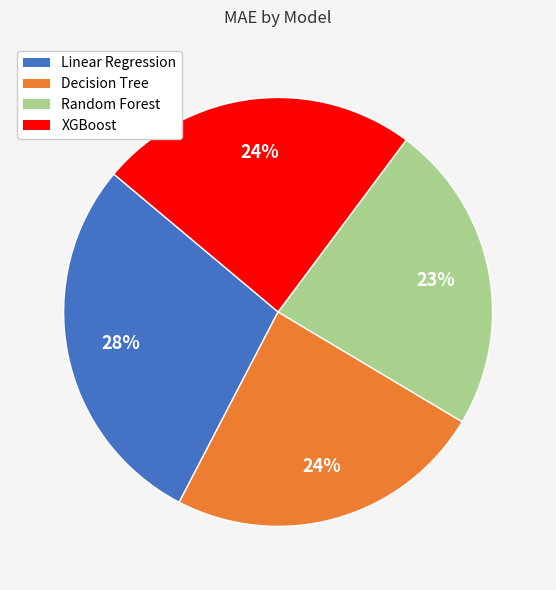

Combined, do Linear Regression and XGBoost account for over 50%?

Yes